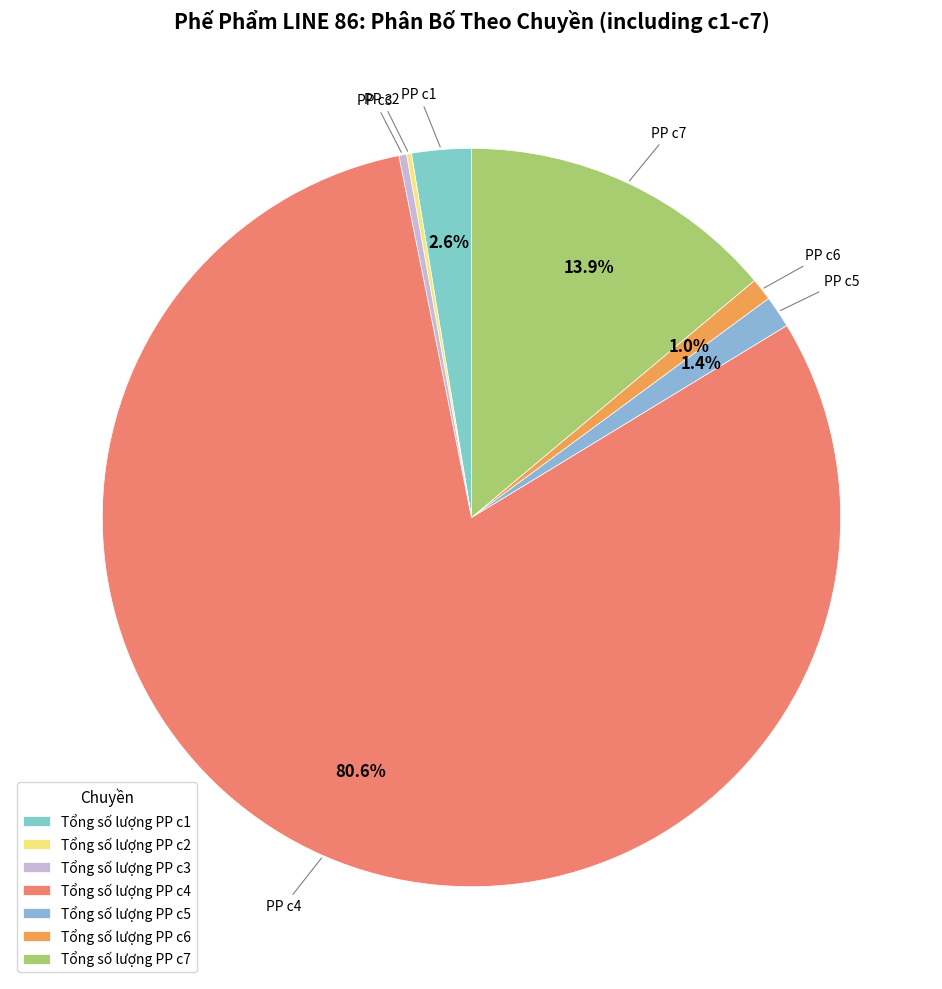

To the nearest percent, what is the difference between the largest and smallest slice percentages?

80%